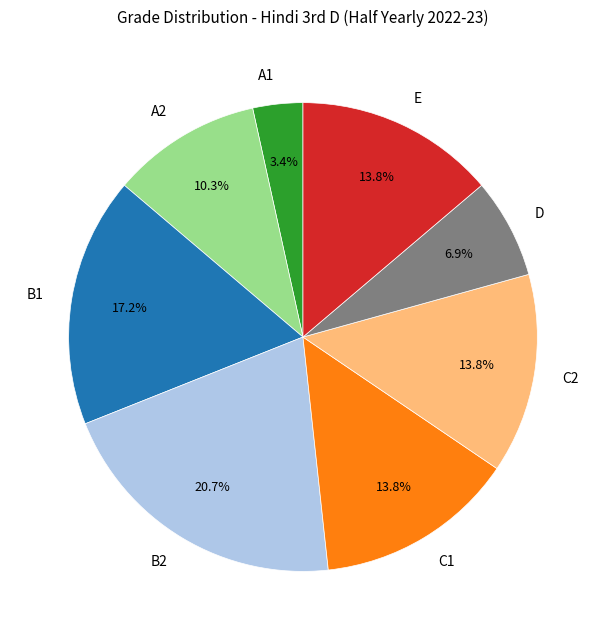

Combined, do A2 and E account for over 50%?

No